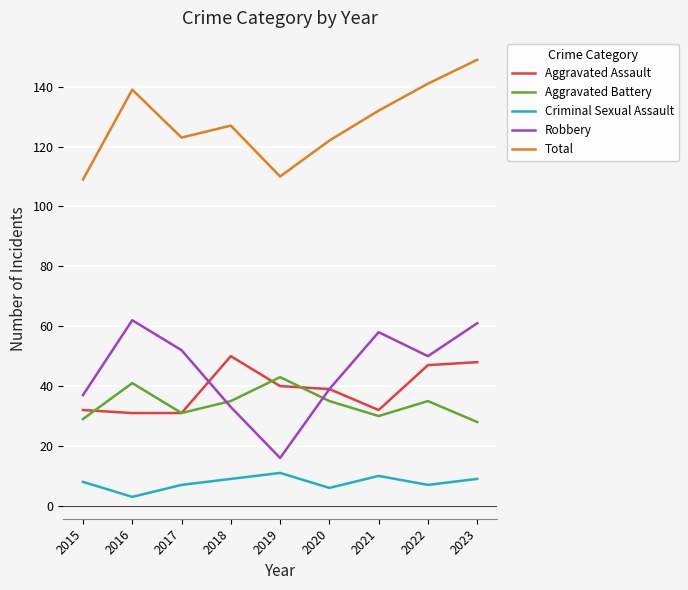

How many times do Robbery and Aggravated Battery cross each other?

2